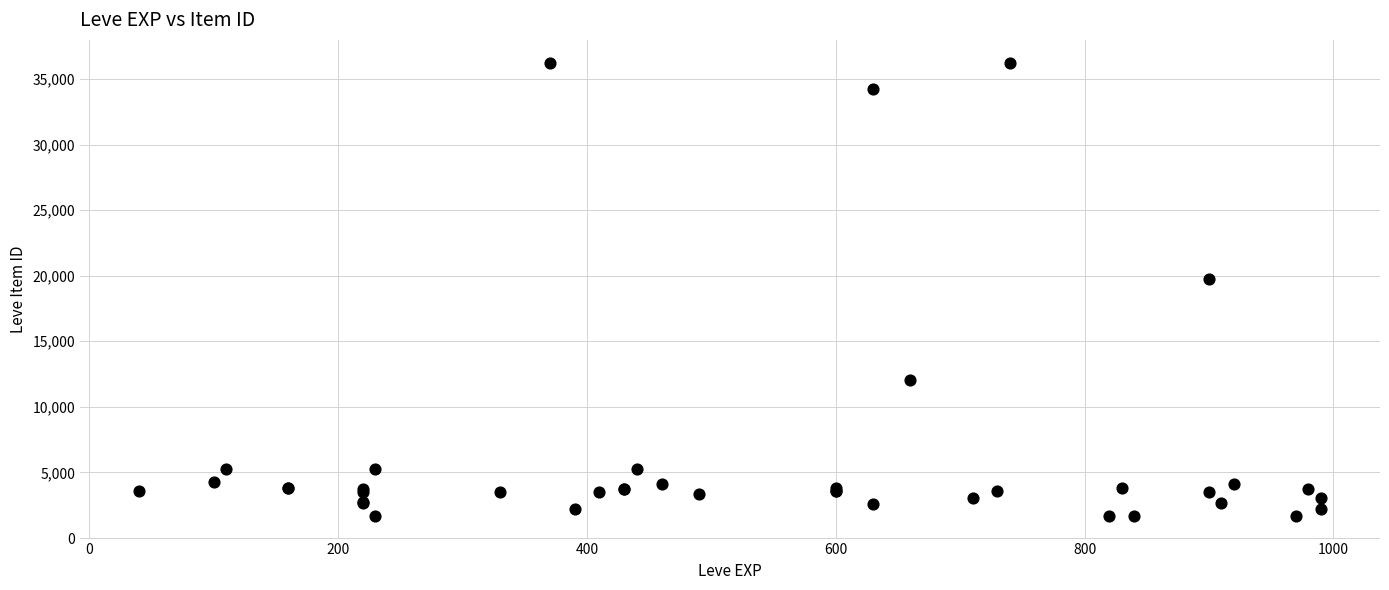

What Y value in the scatter plot is closest to 18967?

19744